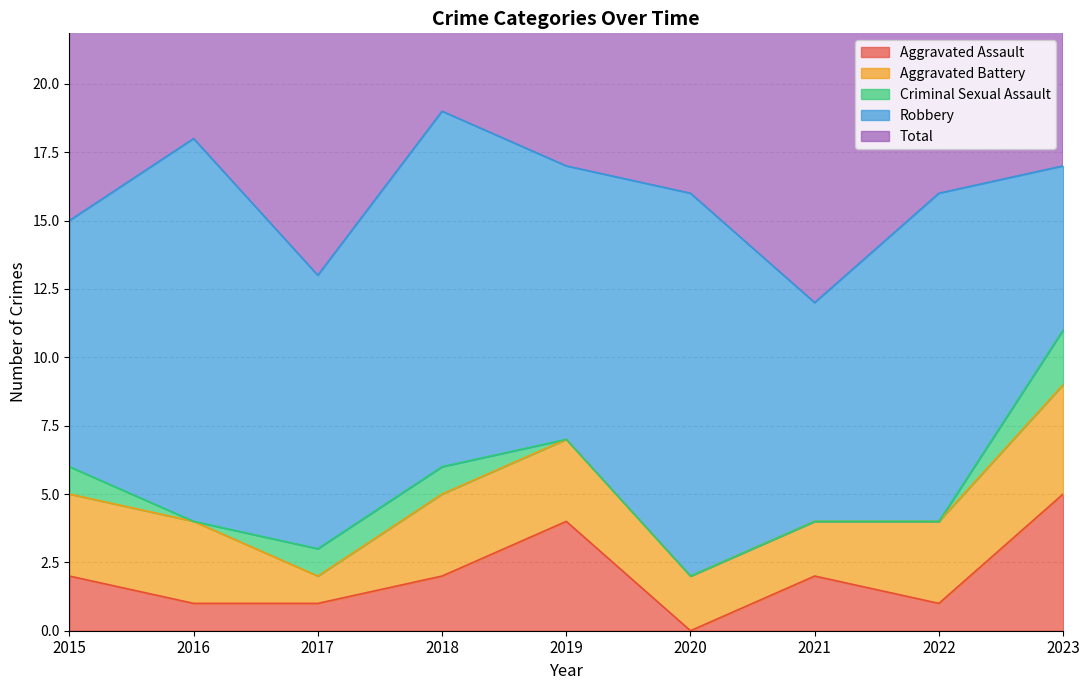

Where is the first local minimum for Aggravated Battery?

2017